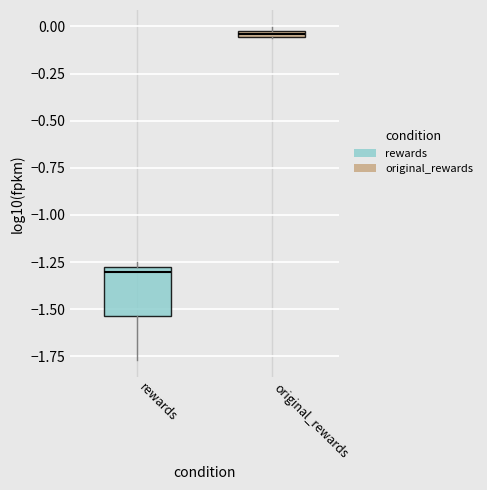

Where is the lower edge of the box for rewards on the y-axis? The values are not printed on the chart, so give them approximately, as read against the axis.

-1.55